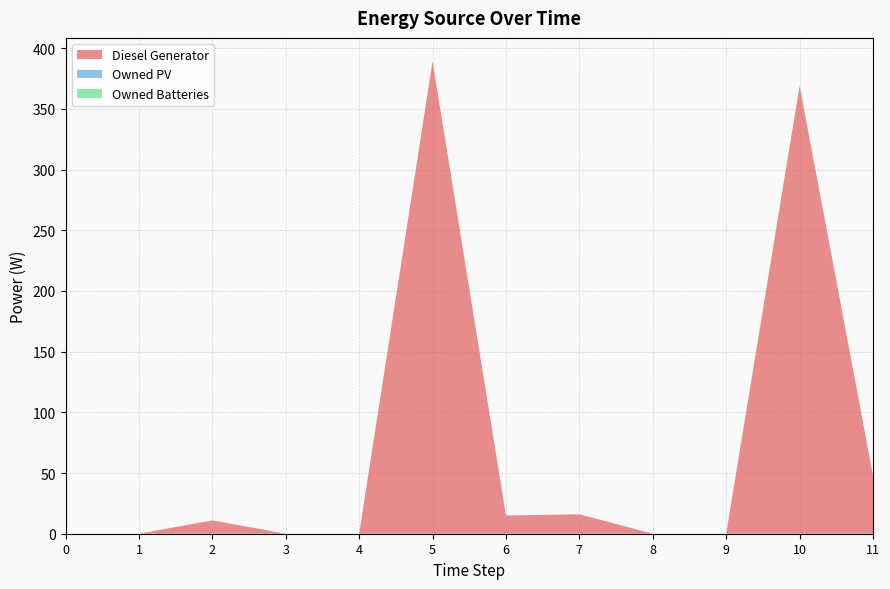

Reading right to left, what are all the values shown in this chart?

Diesel Generator: 11=48	10=369	9=0	8=0	7=16	6=15	5=389	4=0	3=0	2=11	1=0	0=0
Owned PV: 11=0	10=0	9=0	8=0	7=0	6=0	5=0	4=0	3=0	2=0	1=0	0=0
Owned Batteries: 11=0	10=0	9=0	8=0	7=0	6=0	5=0	4=0	3=0	2=0	1=0	0=0